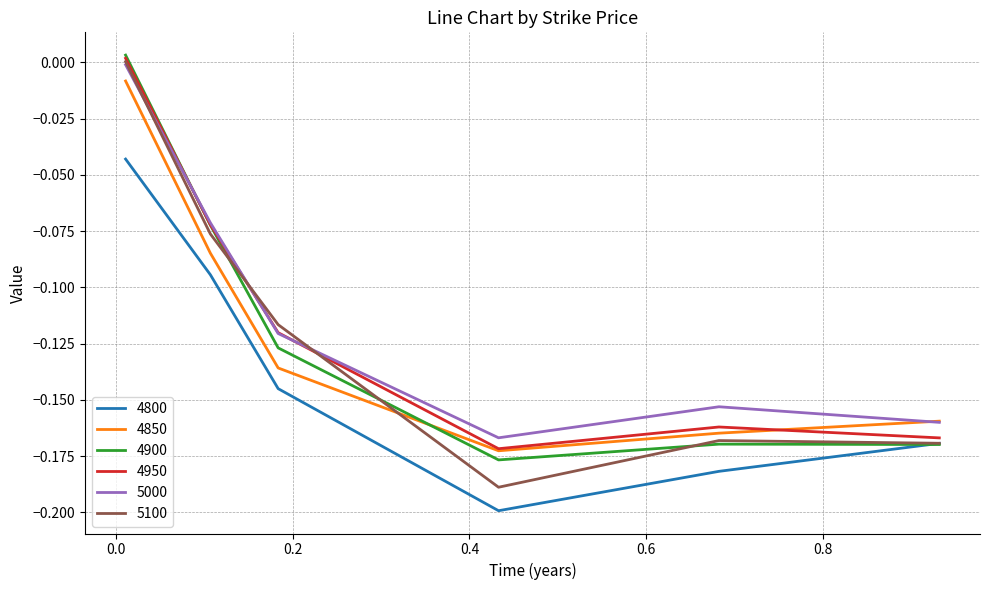

What are all the series names shown in the legend?

4800, 4850, 4900, 4950, 5000, 5100